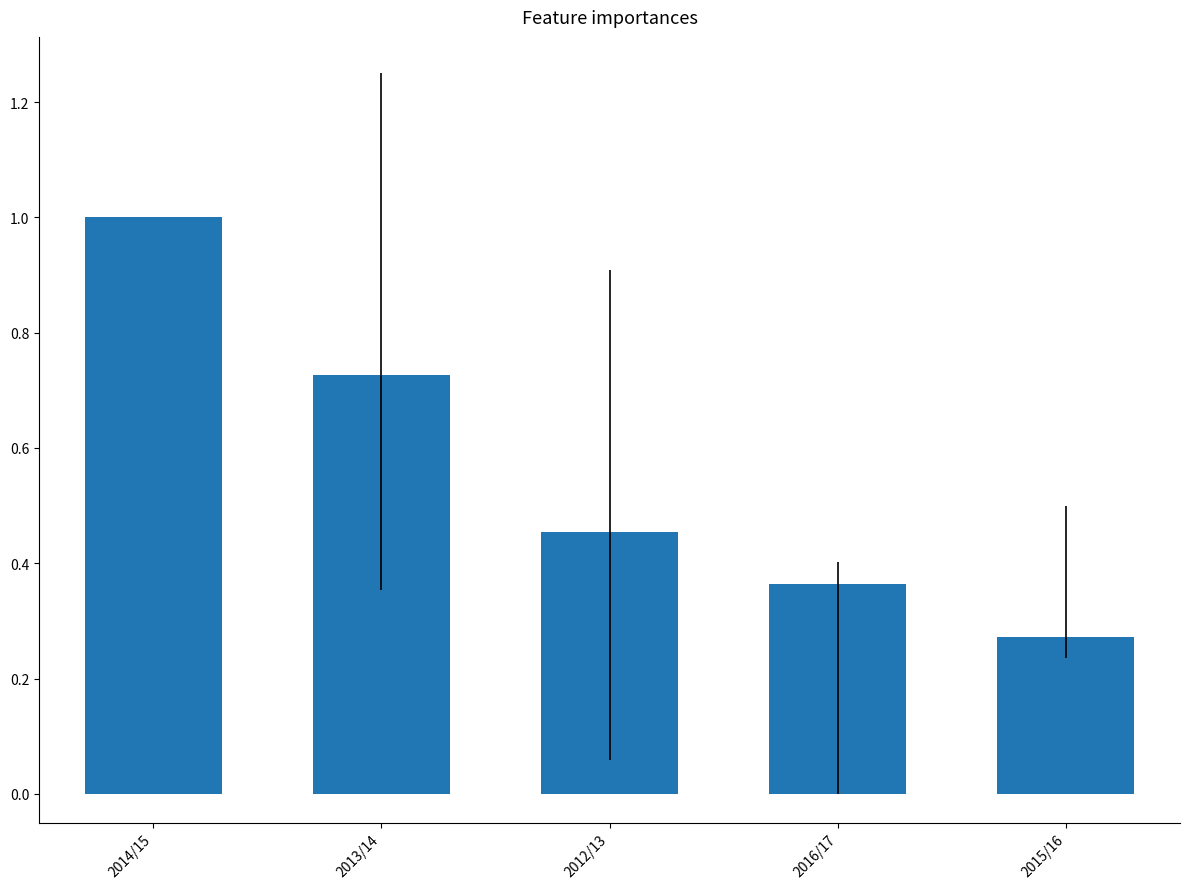

What position from the right is 2013/14?

4